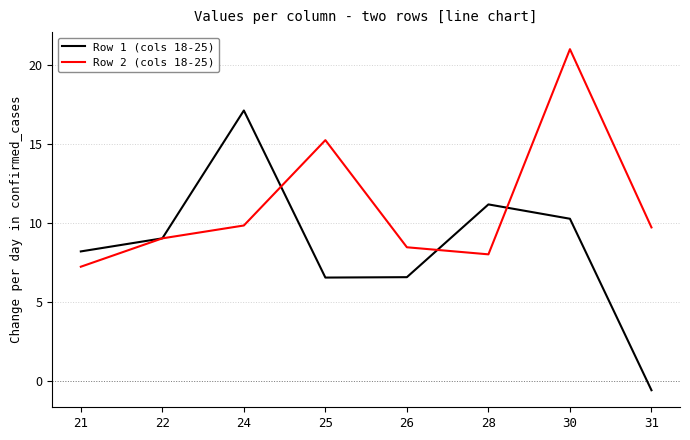

The Row 1 (cols 18-25) series shows 24.5 at 24. True or false?

False